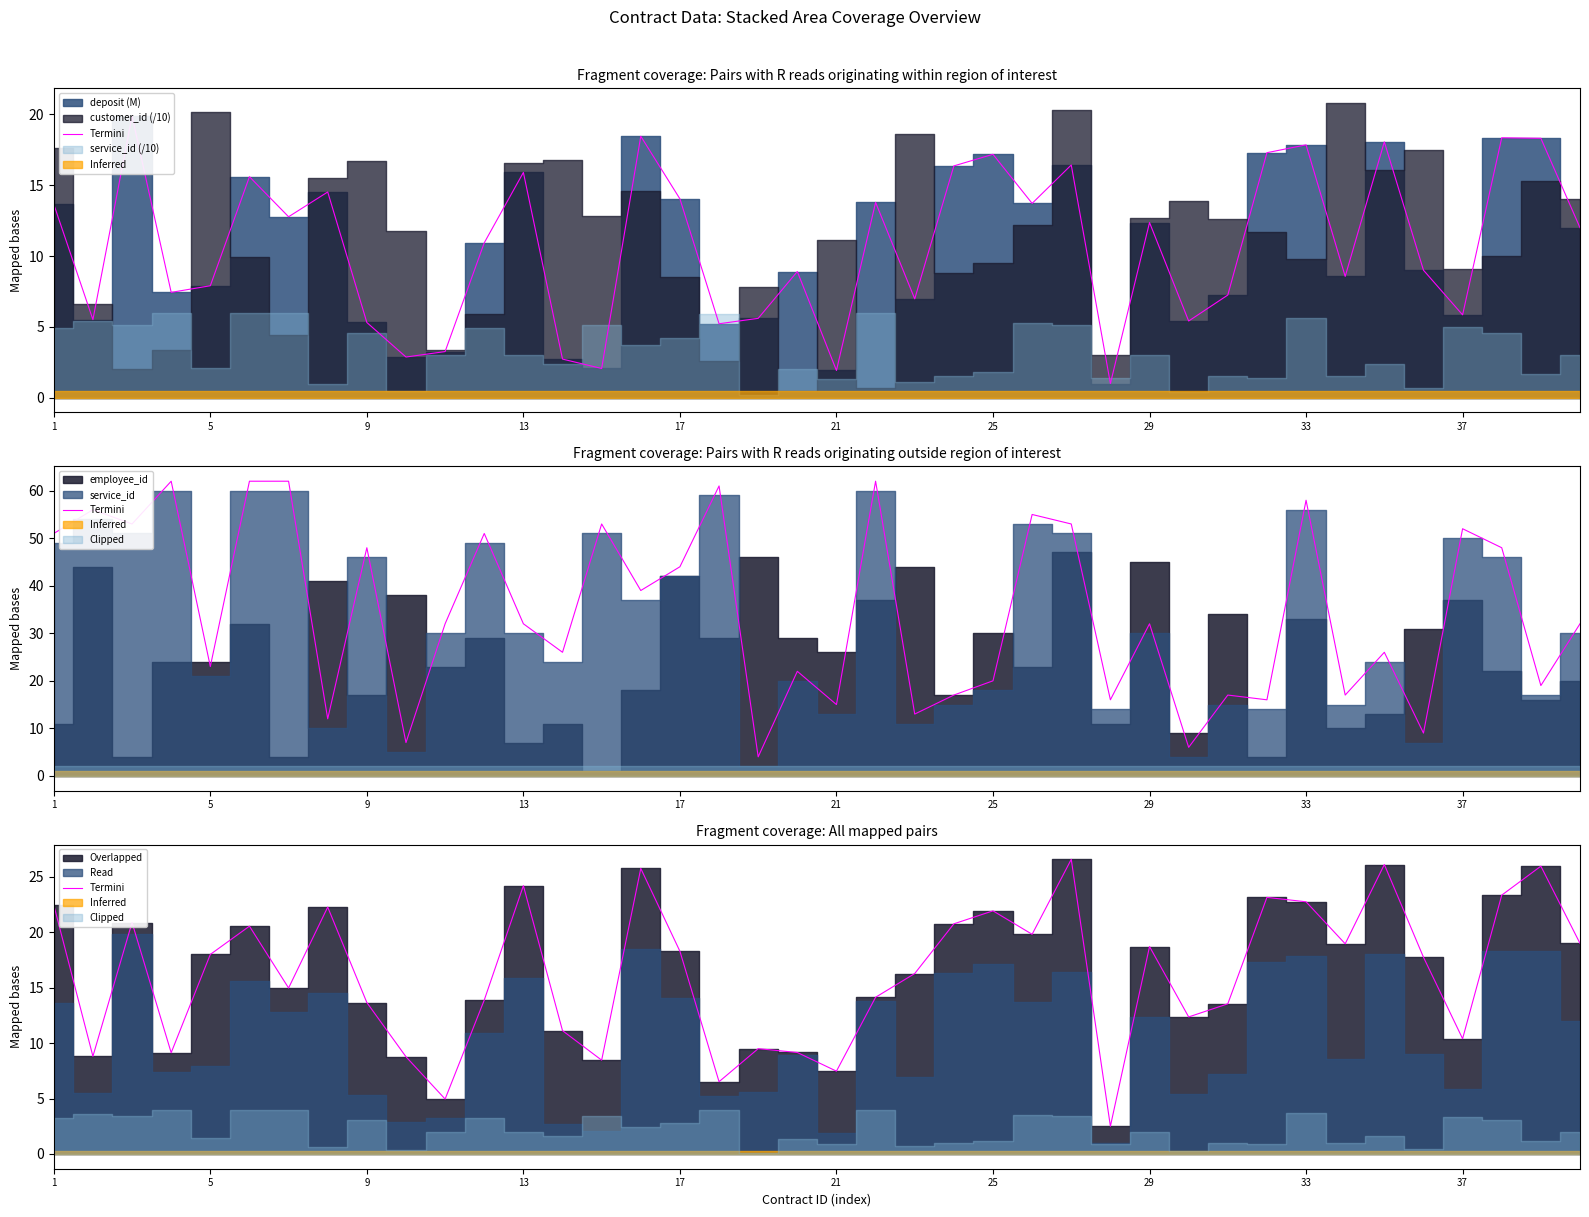

What is the sum of all values?

652.9